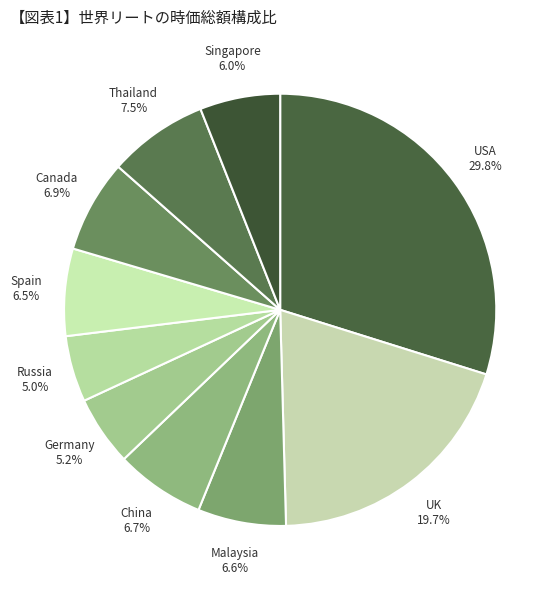

Between China and UK, which is larger?

UK